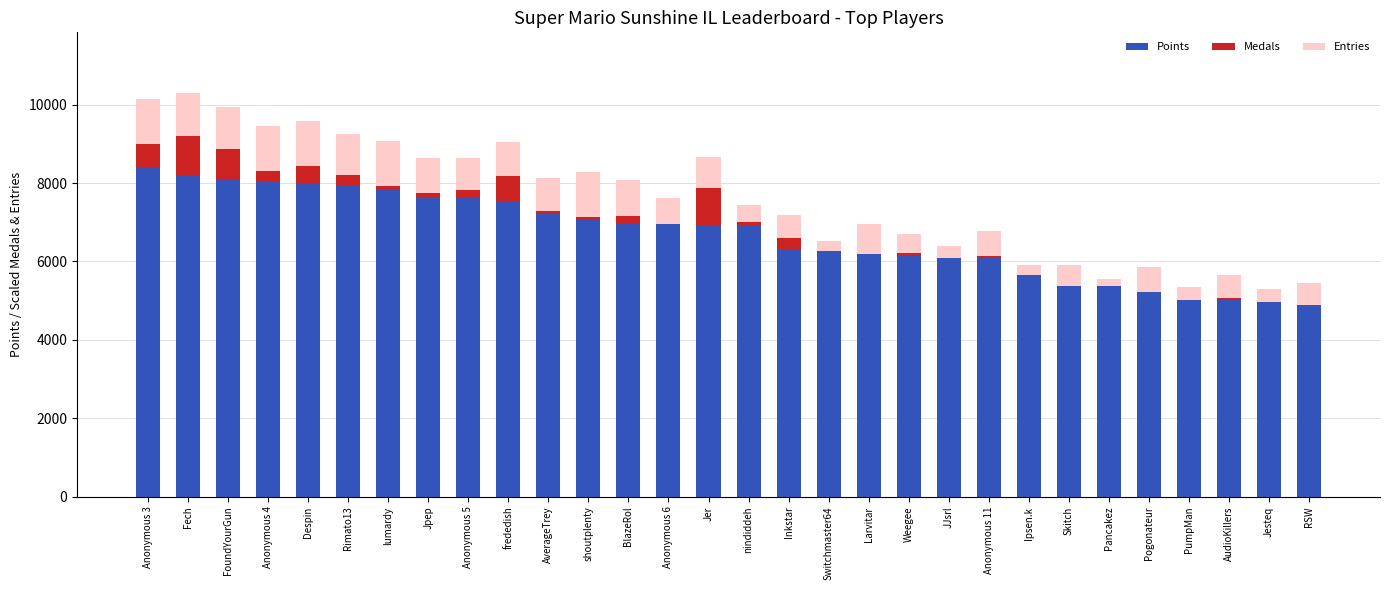

Is it true that Points equals 4337 at Rimato13?

False